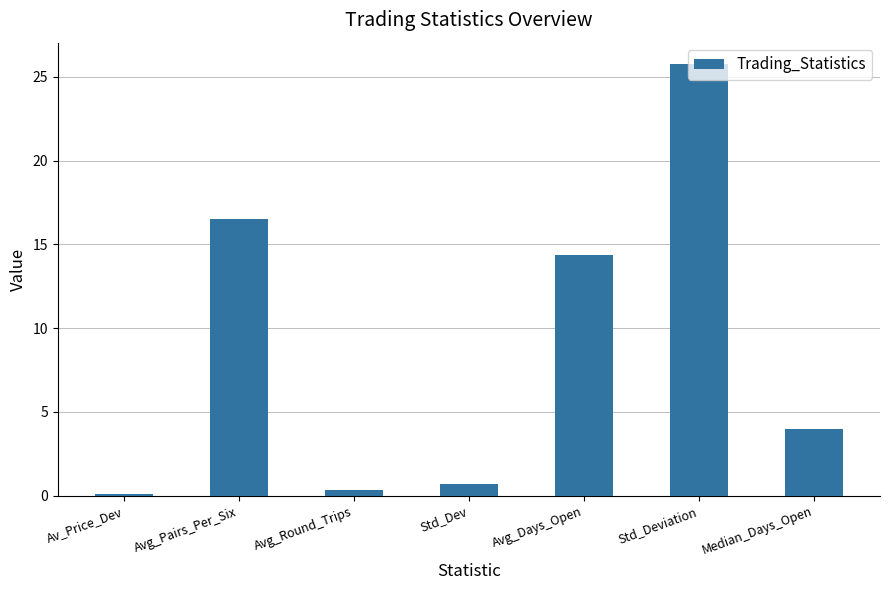

What is the sum of the values at Avg_Days_Open and Av_Price_Dev?

14.5